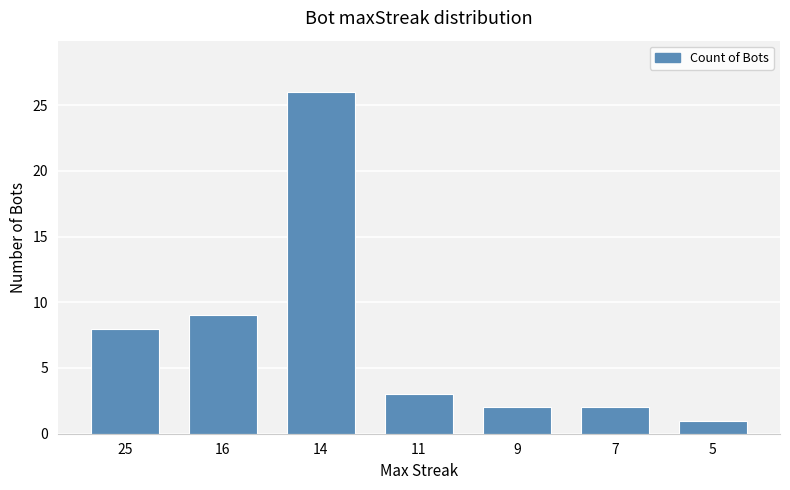

What is the sum of all values?

51